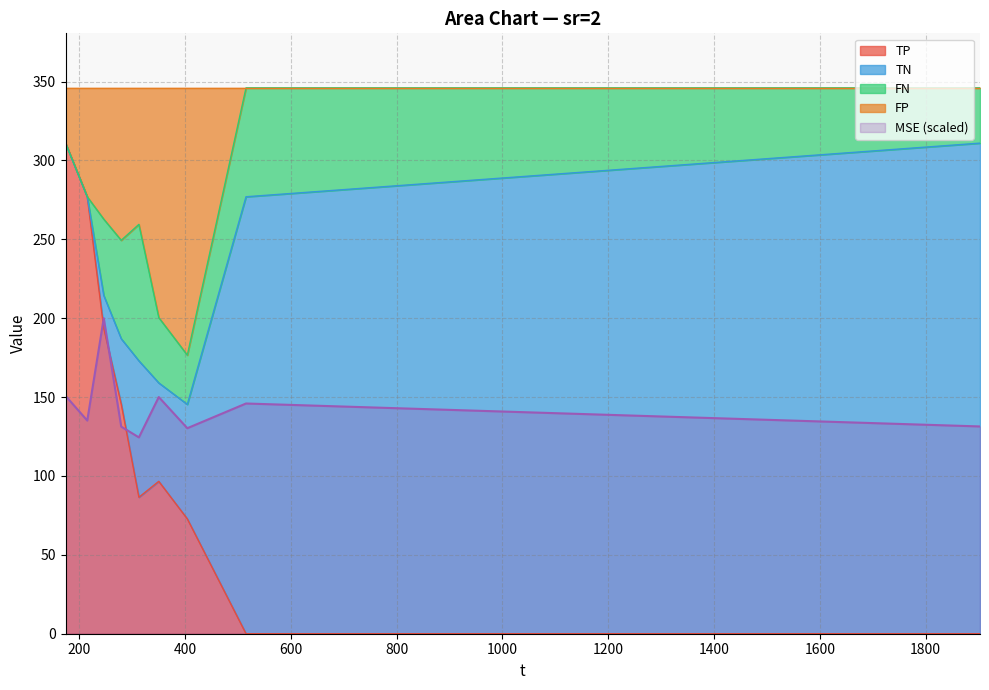

What is the minimum value for MSE (scaled)?

124.5